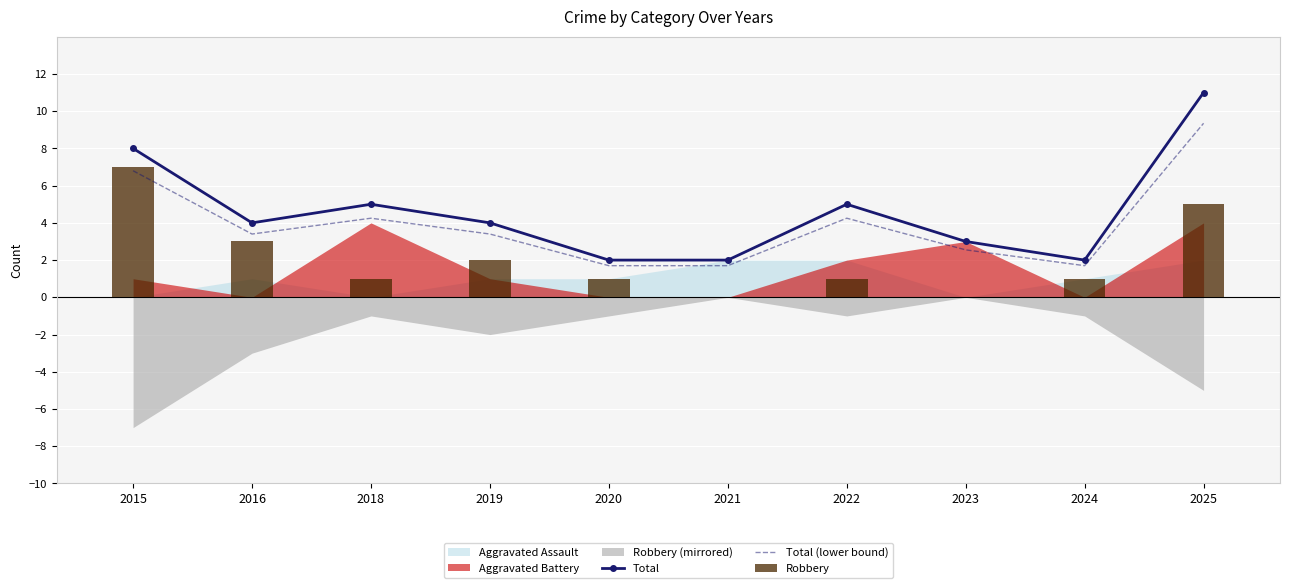

Which has a higher value, 2021 or 2025?

2025